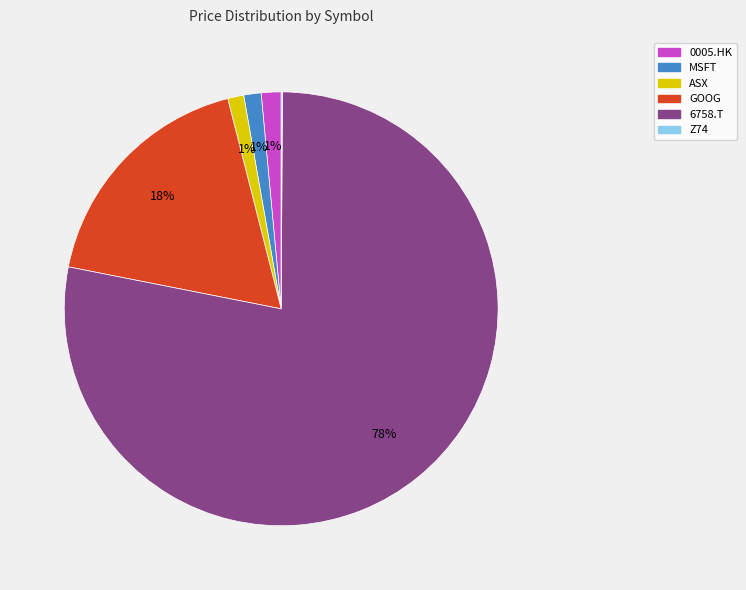

True or false: MSFT accounts for 1% of the total.

True